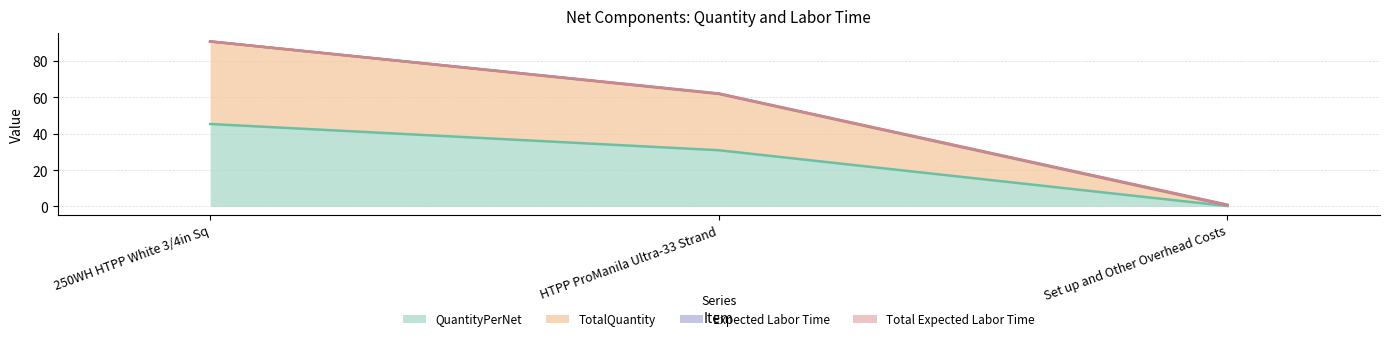

What is the spread (max minus min) of values at Set up and Other Overhead Costs?

0.2